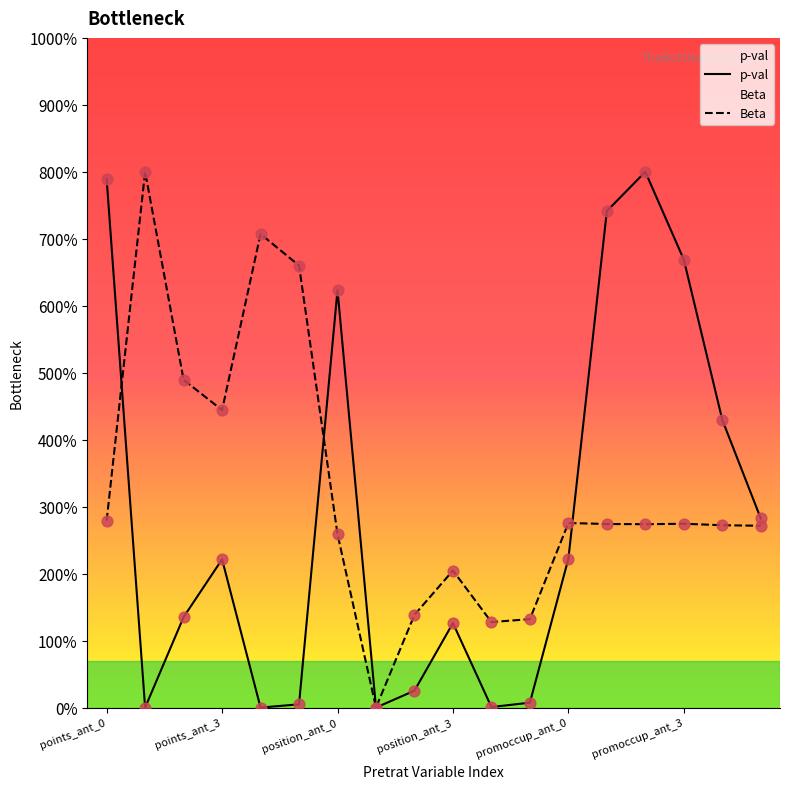

Which series reaches the maximum Y coordinate?

Beta